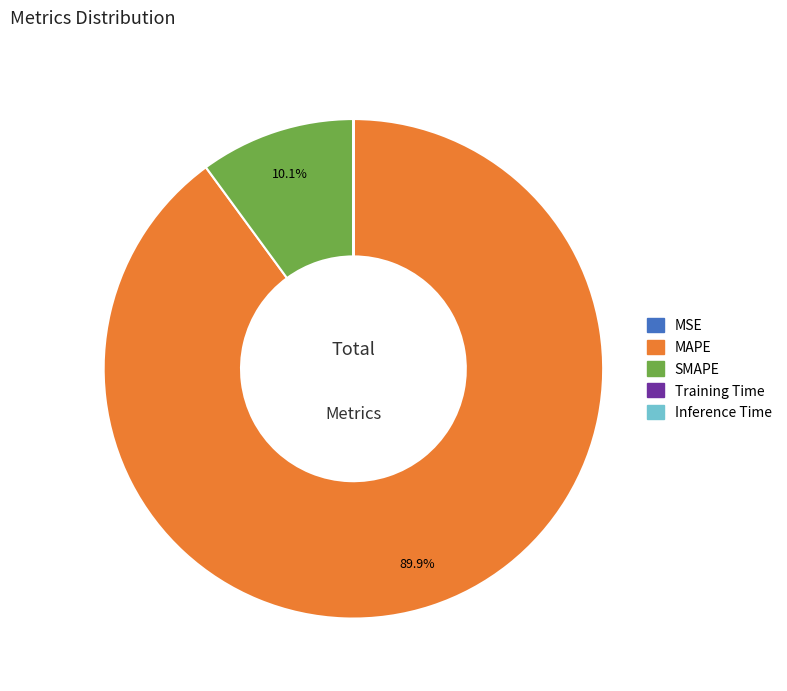

How much of the chart is everything except SMAPE?

89.9%